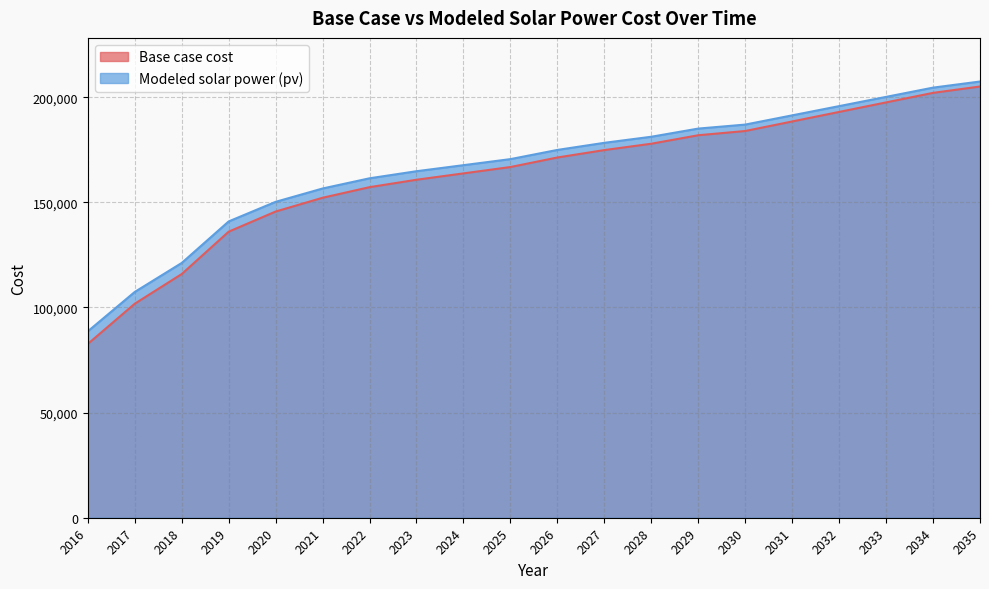

Reading right to left, extract all data points from this chart.

Base case cost: 205069.7	202046.6	197511.9	192977.2	188442.4	183907.7	181892.3	177861.5	174838.3	171311.3	166776.6	163753.5	160730.3	157203.3	152164.8	145614.6	136041.3	115887.1	101779.1	82632.5
Modeled solar power (pv): 207444.7	204536.3	200137.3	195741.4	191348.7	186959.4	185061.4	181176.2	178289.3	174908.3	170536.0	167659.4	164786.4	161419.7	156565.2	150223.6	140904.1	121152.5	107372.3	88629.6